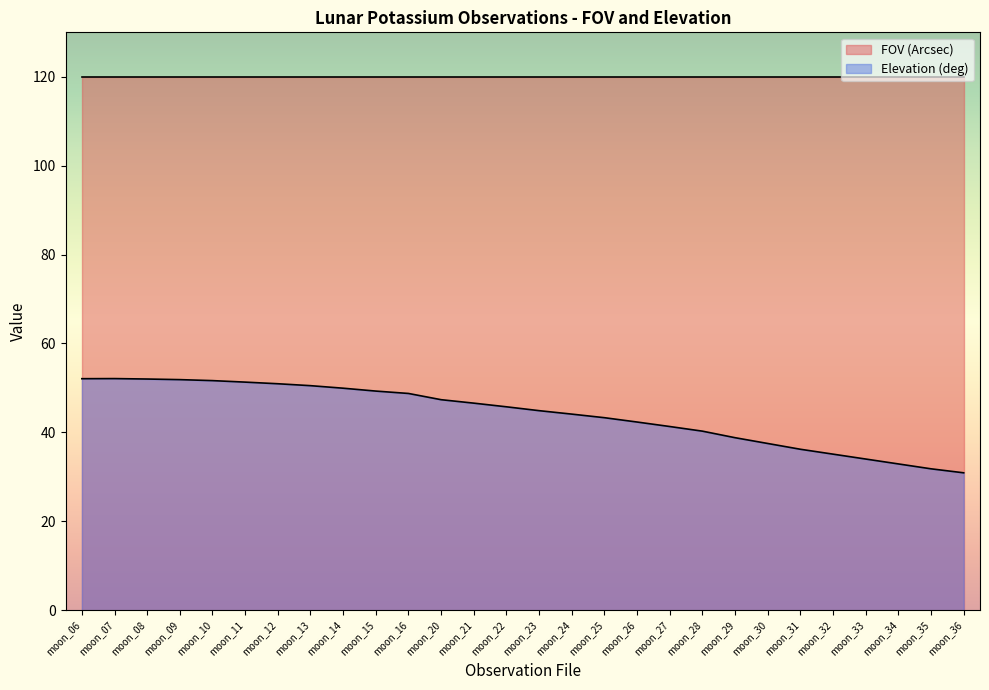

The value of Elevation (deg) at moon_23 is 44.9. True or false?

True